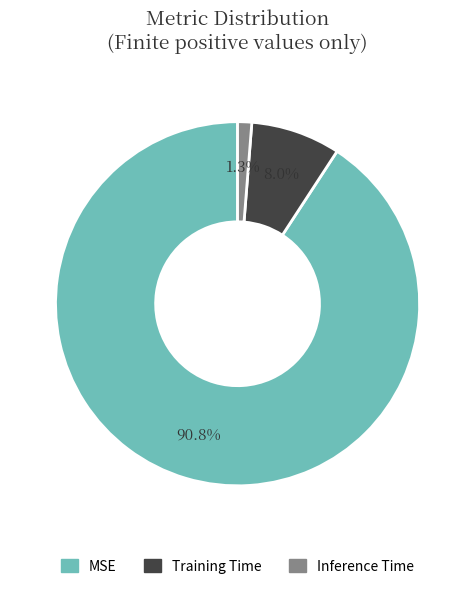

Count the number of slices in the pie.

3